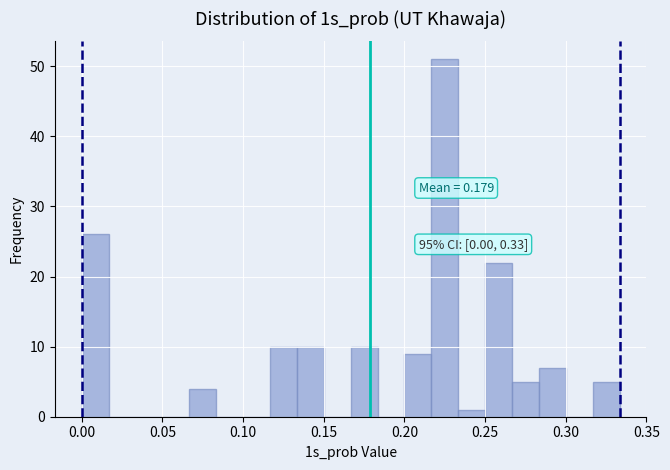

Around what value on the x-axis is the tallest bar? Give the approximate position of its centre, as read against the axis.

0.225